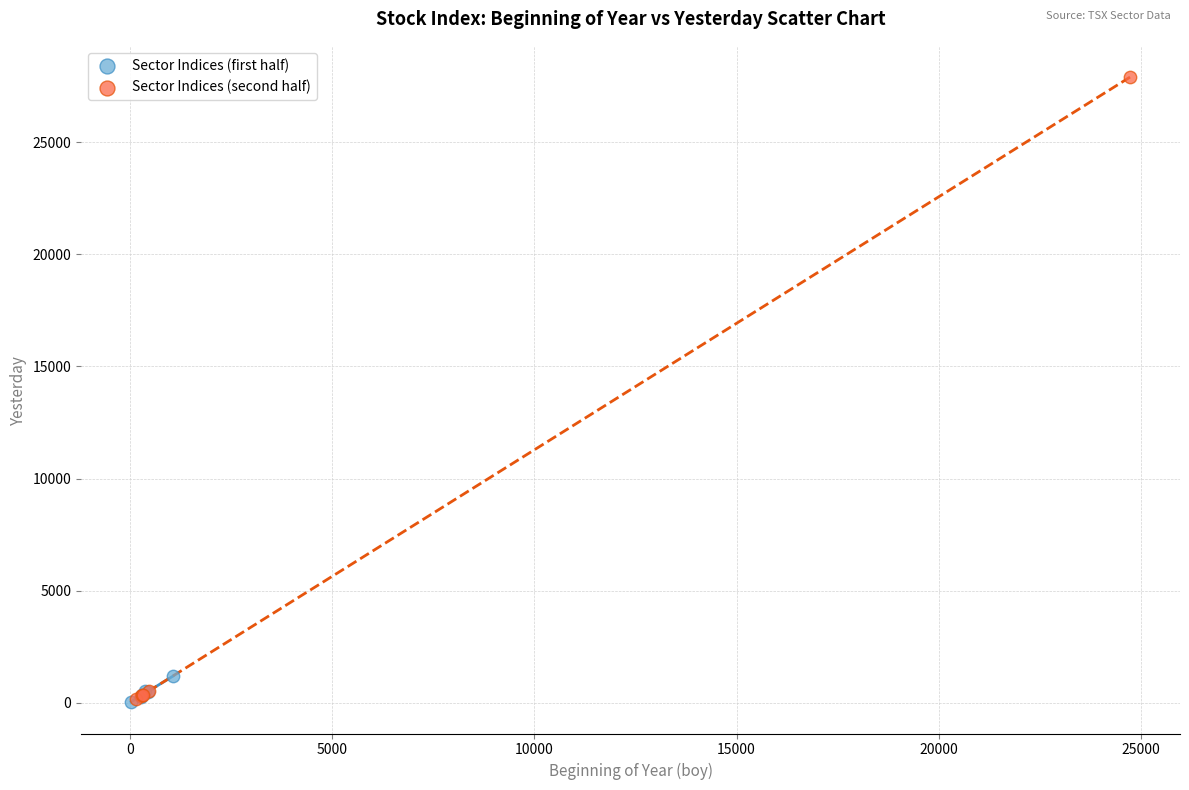

Which series contains the highest Y value?

Sector Indices (second half)